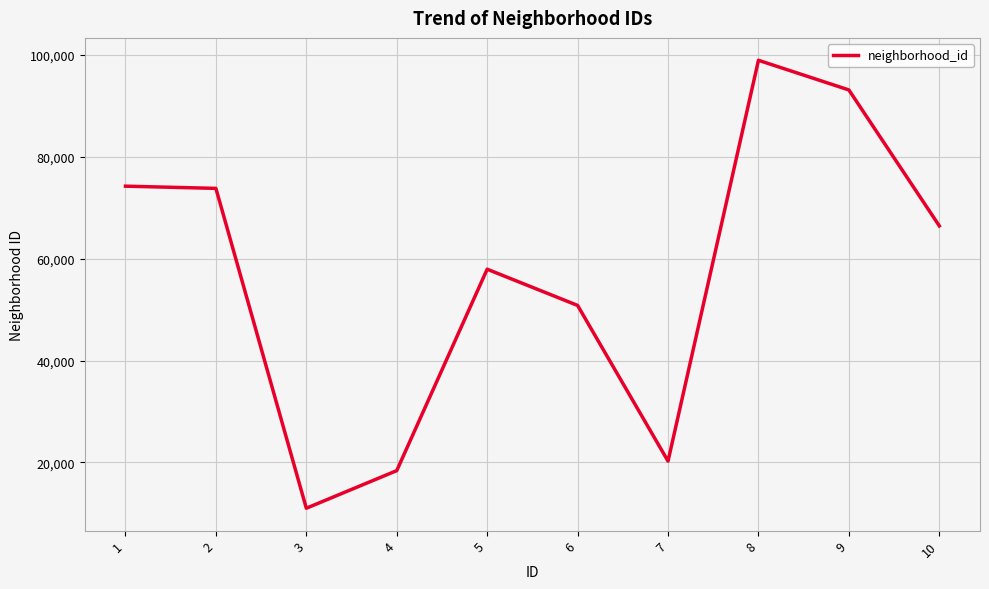

Approximately how many times larger is the value at 7 compared to 8?

0.2